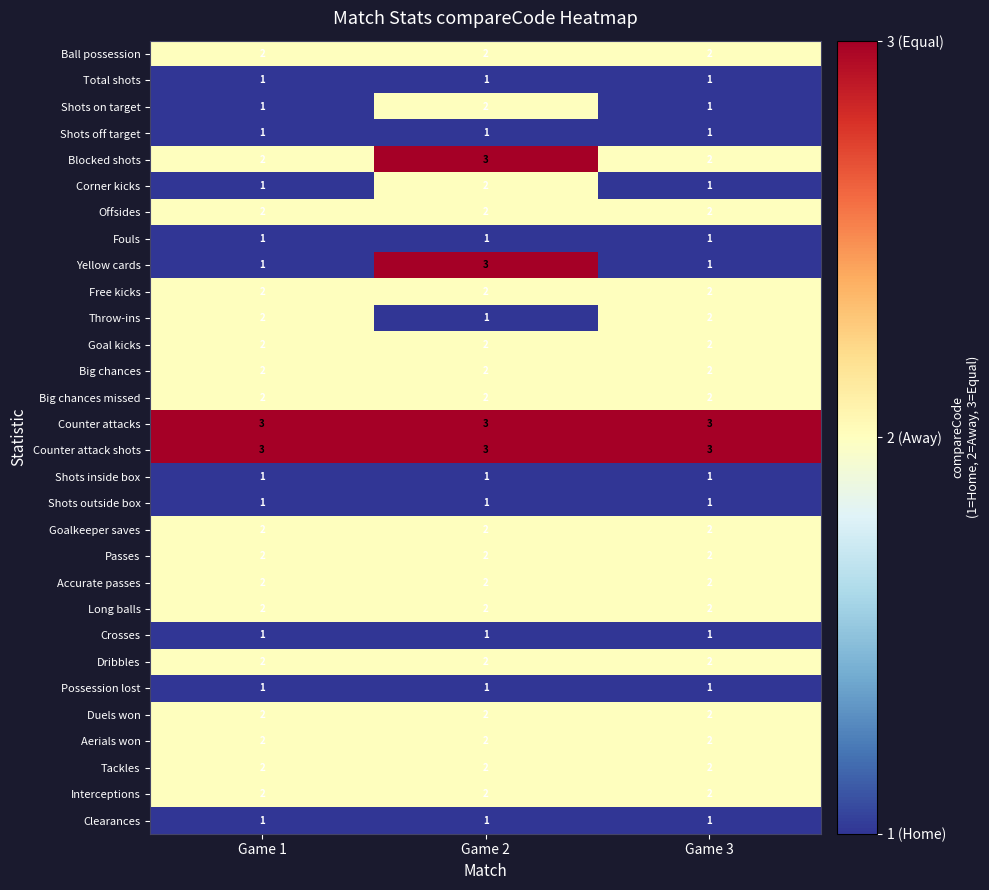

Is it true that Crosses equals 1 at Game 2?

True